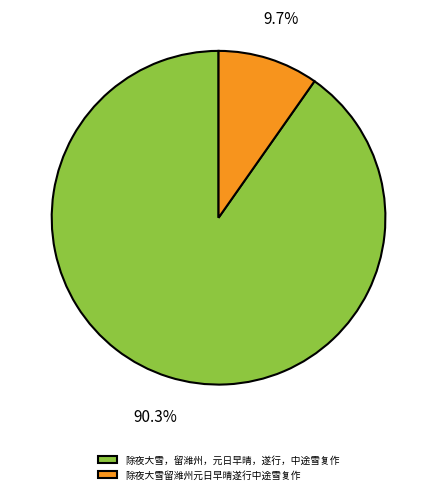

What percentage is the 除夜大雪，留潍州，元日早晴，遂行，中途雪复作 slice, to the nearest percent?

90%